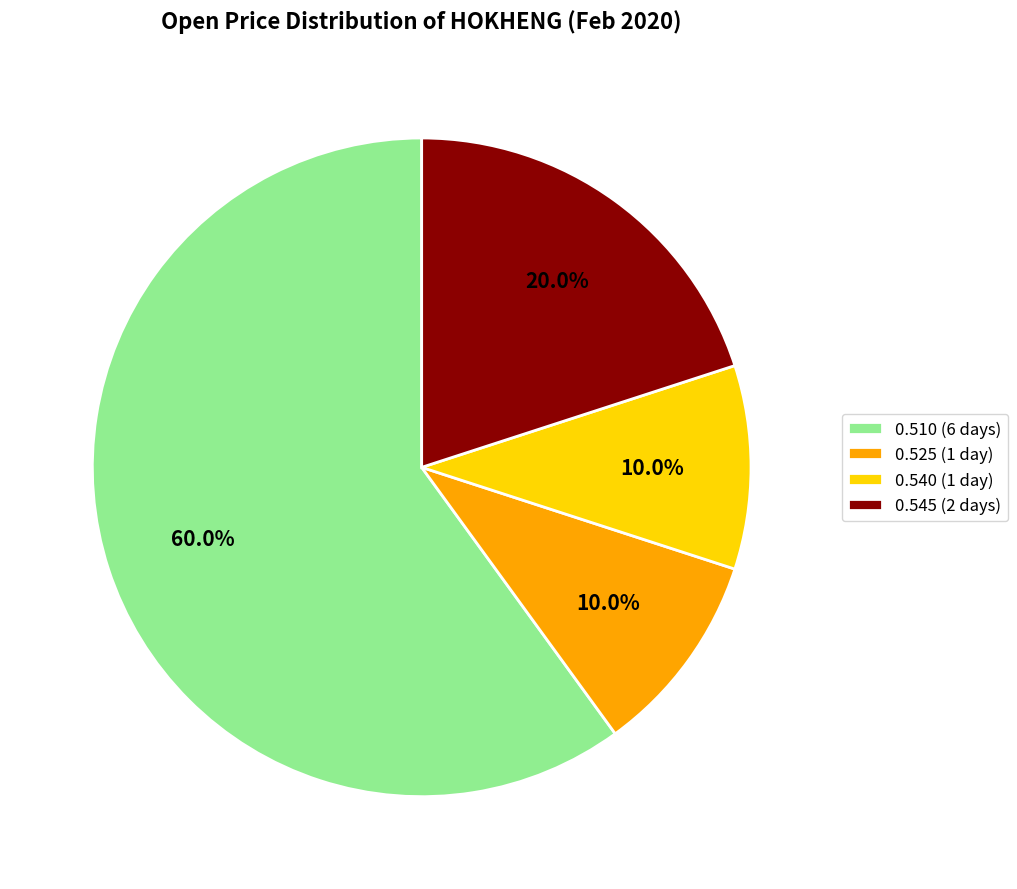

Which category has the biggest portion of the pie?

0.510 (6 days)